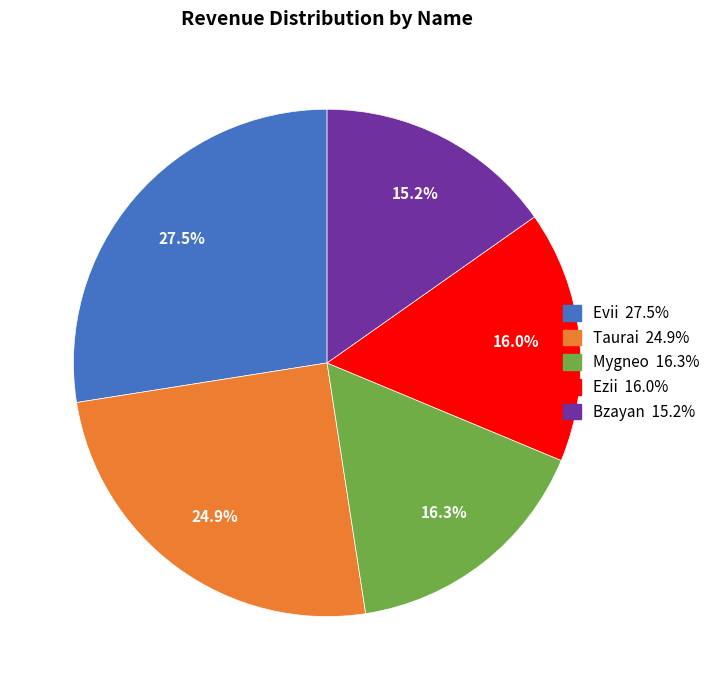

Count the number of slices in the pie.

5